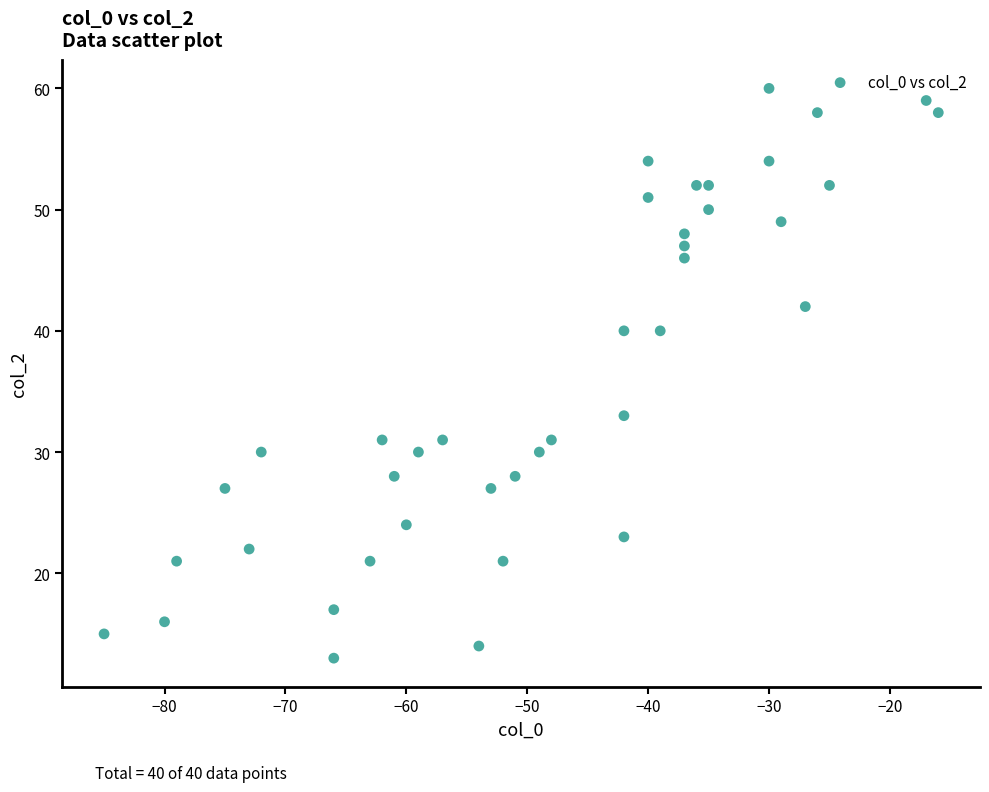

What Y value in the scatter plot is closest to 36?

33